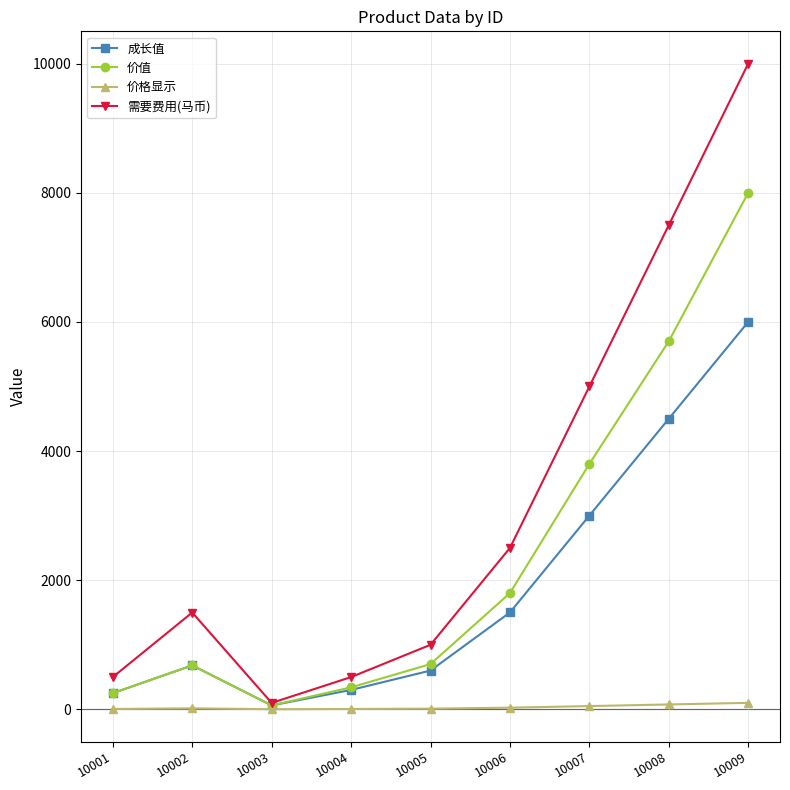

What is the difference between the maximum and minimum values in the 需要费用(马币) series?

9900.0